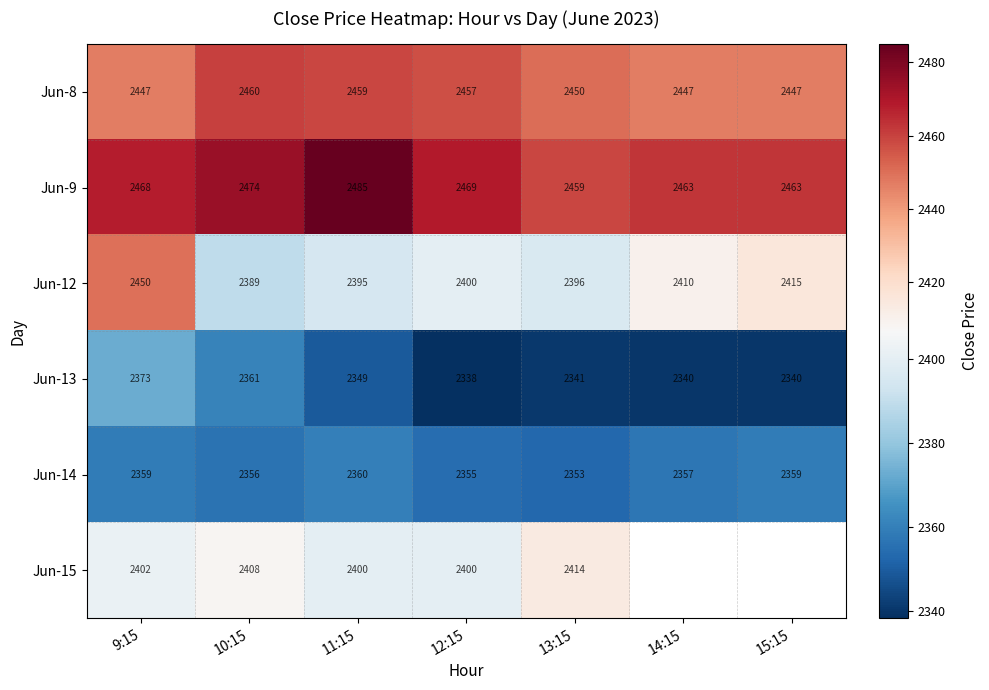

What is the spread (max minus min) of values at 9:15?

109.0